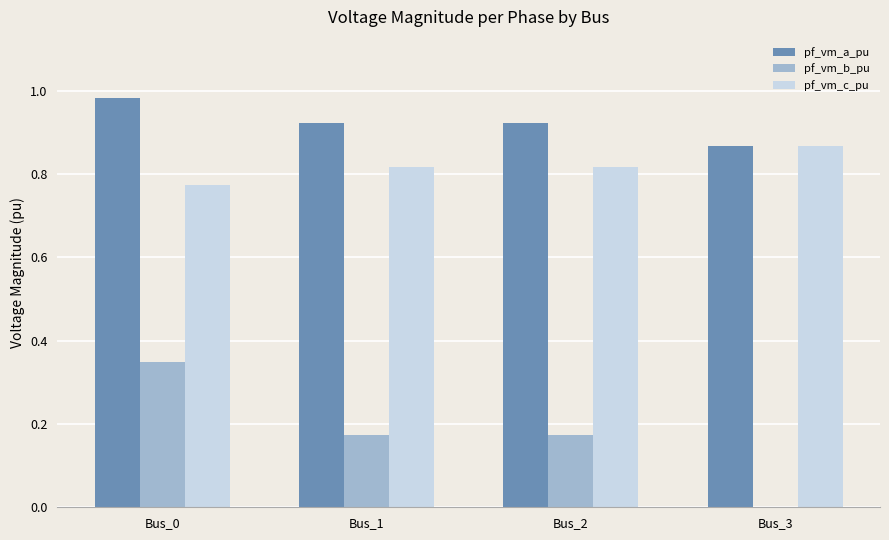

What is the sum of the pf_vm_c_pu values at Bus_2 and Bus_0?

1.6